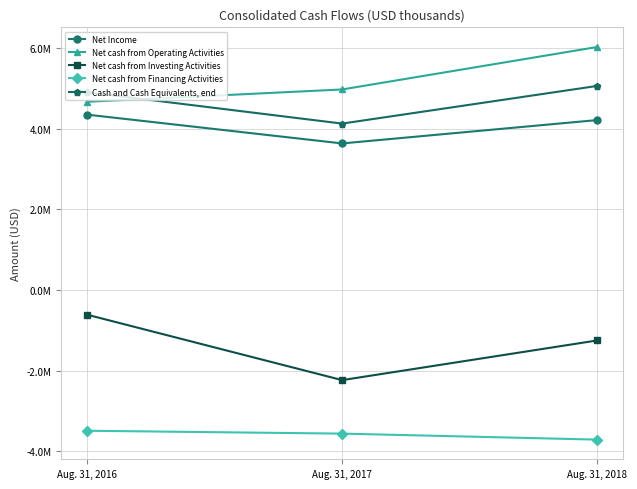

What are all the series names shown in the legend?

Net Income, Net cash from Operating Activities, Net cash from Investing Activities, Net cash from Financing Activities, Cash and Cash Equivalents, end